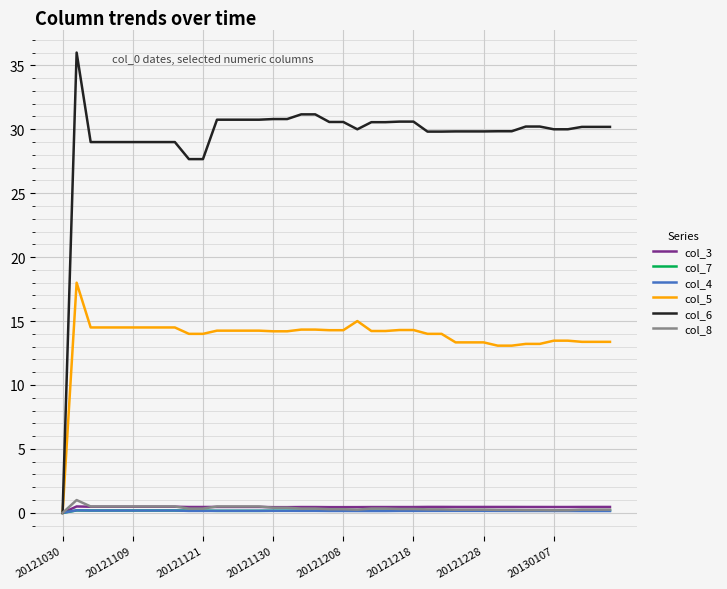

What is the highest value of the col_8 series?

1.0